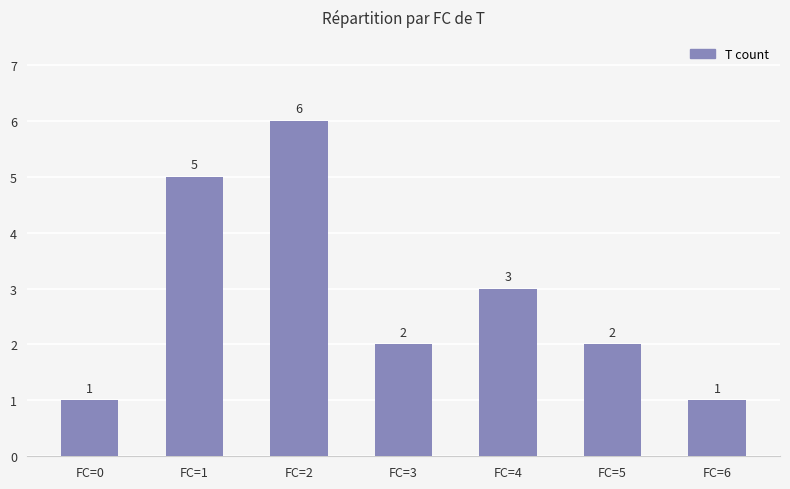

How many data points does each series have?

7